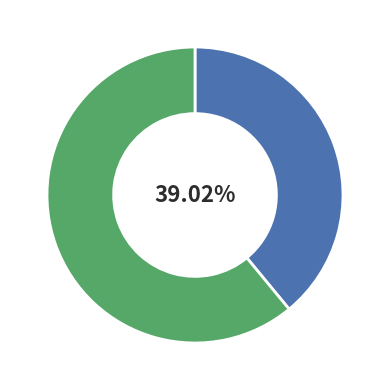

Is there a majority slice in this chart?

Yes